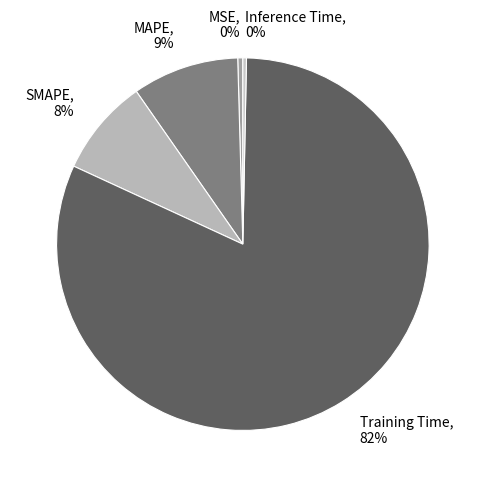

What is the largest slice in the pie chart?

Training Time